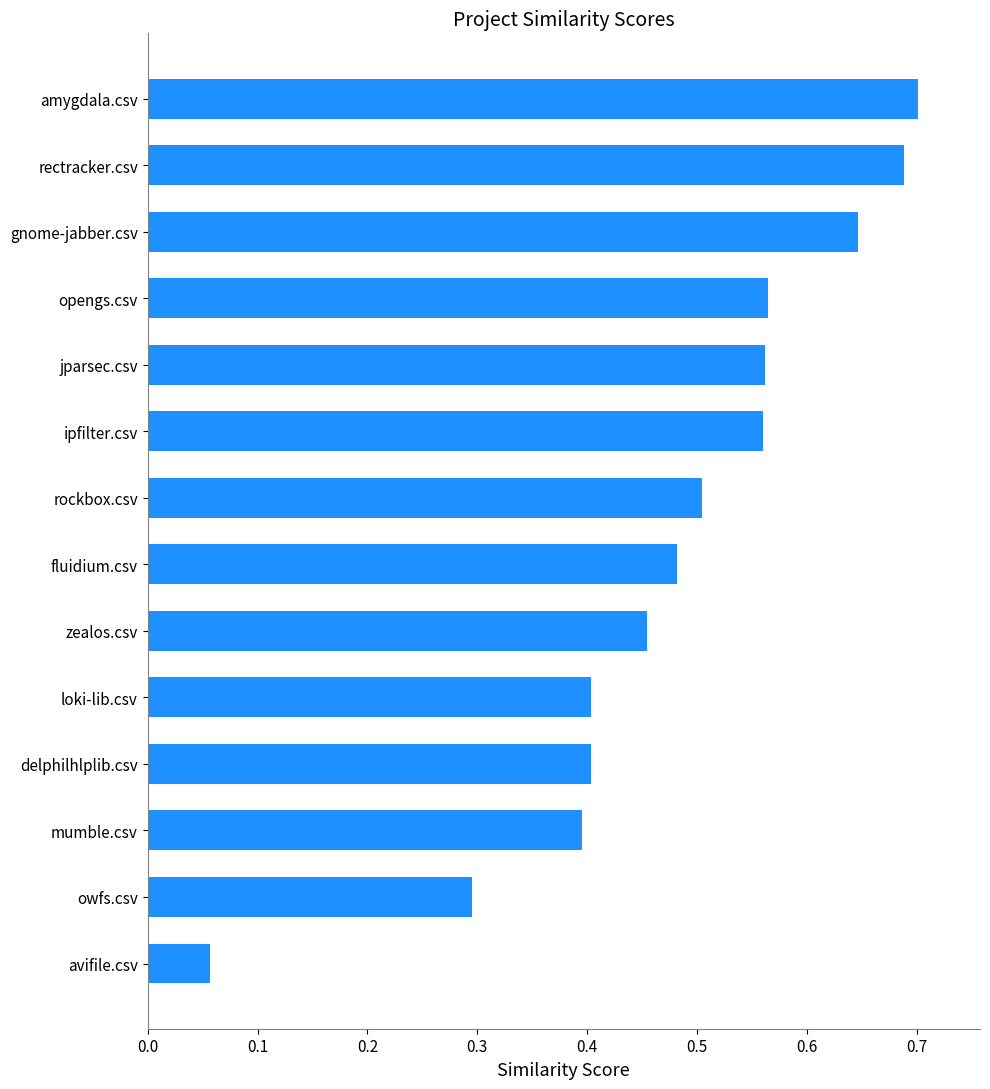

What is the change in value from loki-lib.csv to rectracker.csv?

+0.3